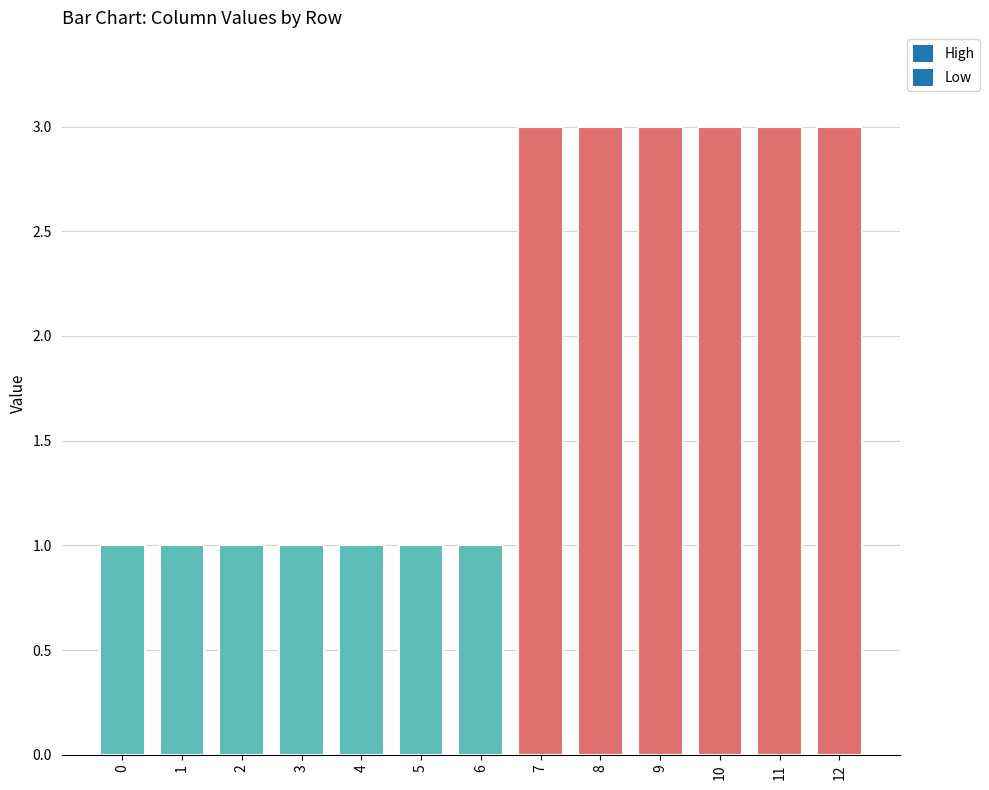

What is the sum of the values at 6 and 2?

2